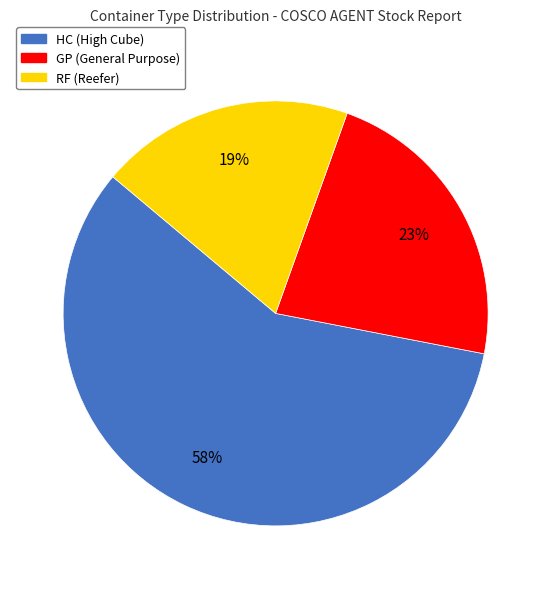

What percentage is the RF slice, to the nearest percent?

19%